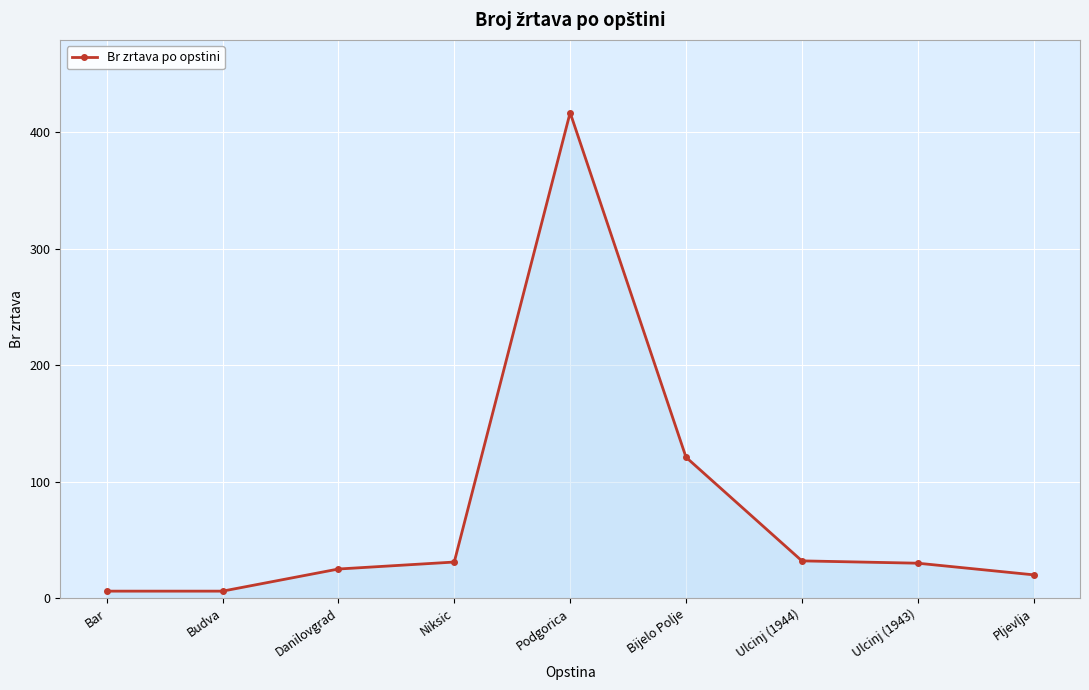

What is the maximum value shown in the chart?

417